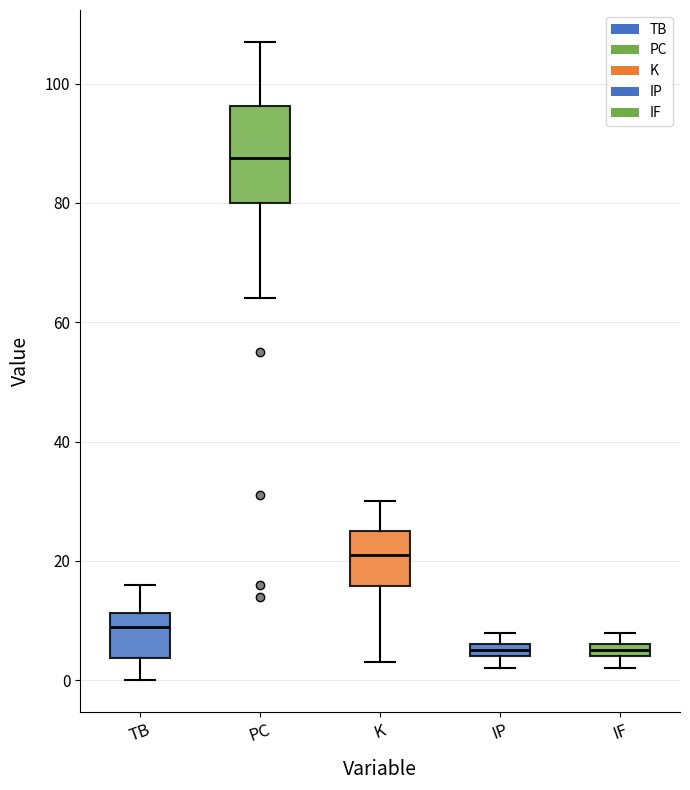

Where is the upper edge of the box for IP on the y-axis? The values are not printed on the chart, so give them approximately, as read against the axis.

6